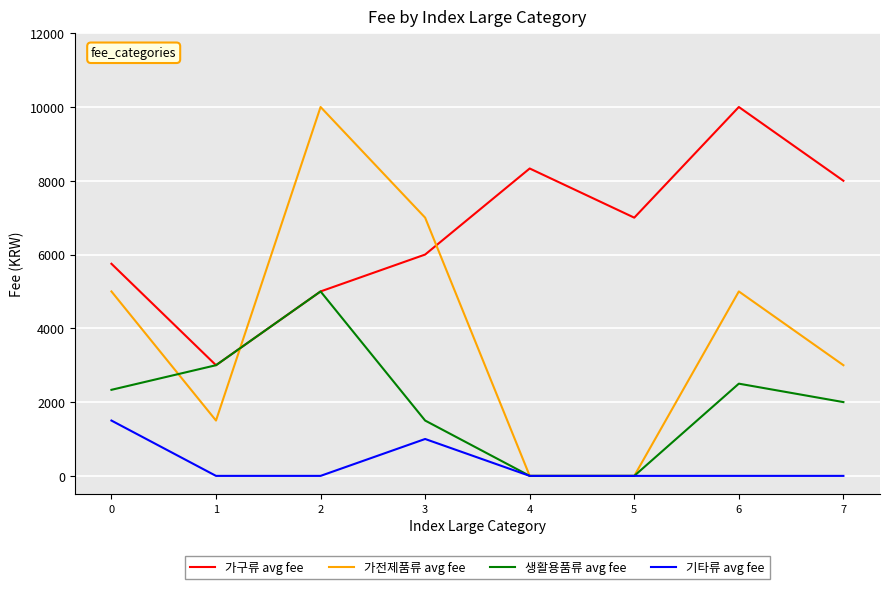

The 가전제품류 avg fee series shows 10355 at 3. True or false?

False